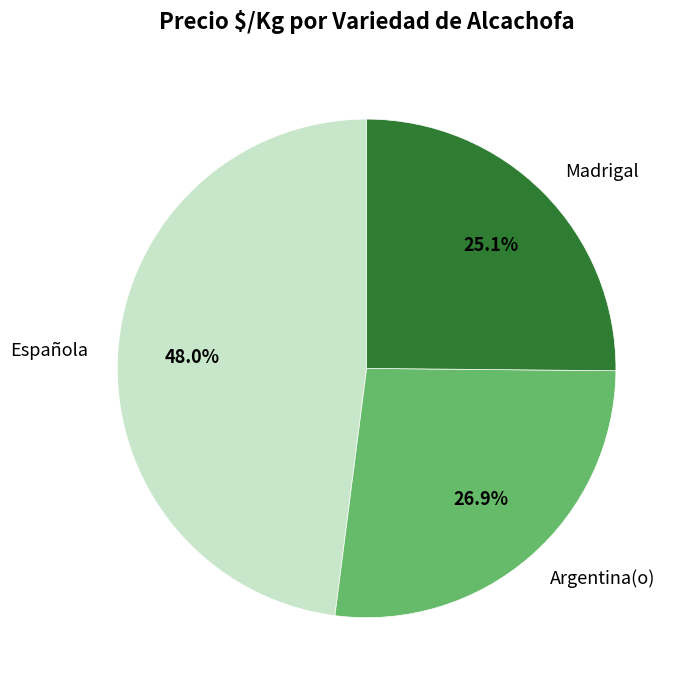

Approximately how many times larger is the value at Española compared to Madrigal?

1.9